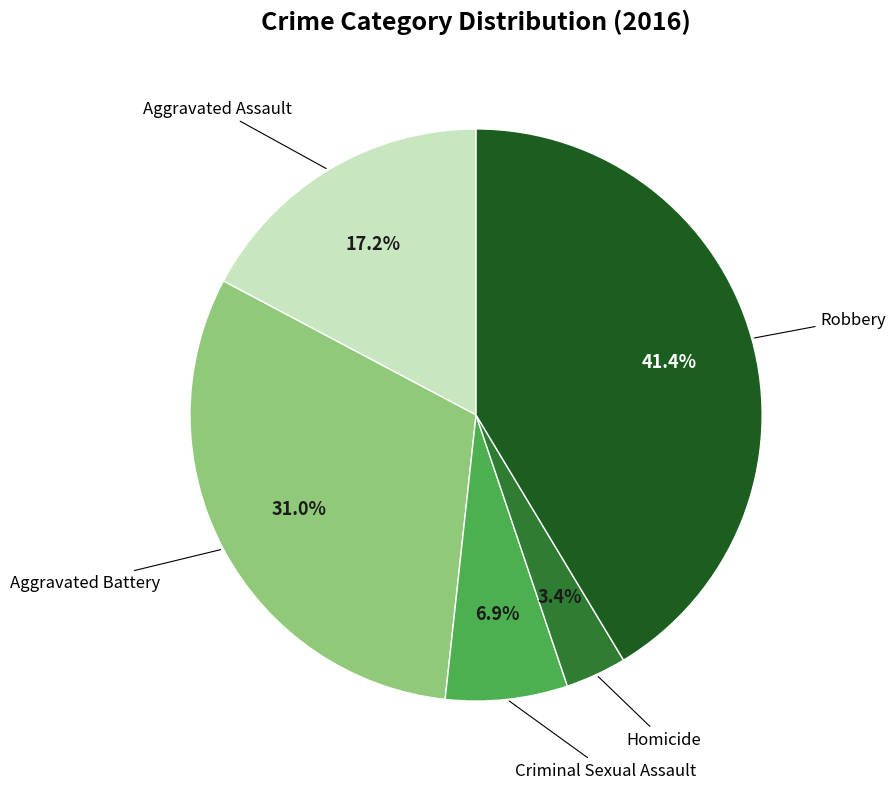

Is there any slice that represents more than half of the pie?

No